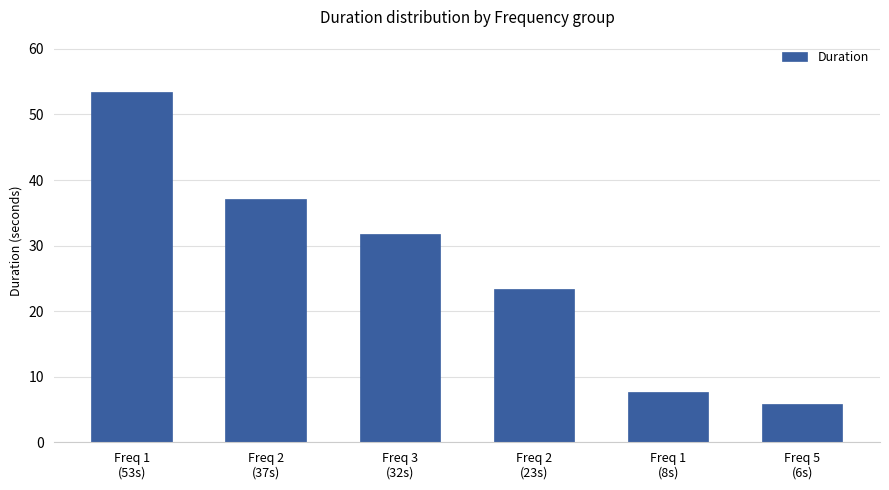

How many bars are there in total?

6